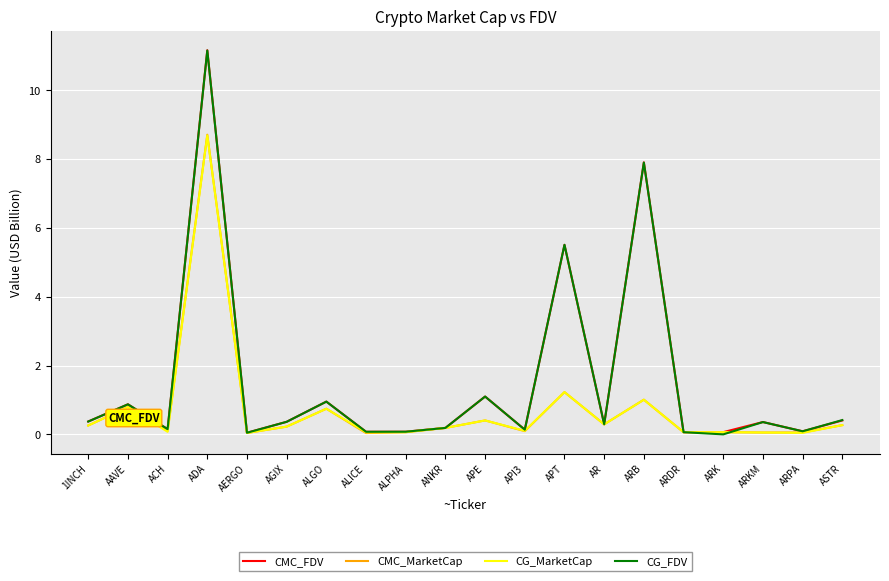

After their last crossing, which series has the higher values: CMC_FDV or CG_MarketCap?

CMC_FDV